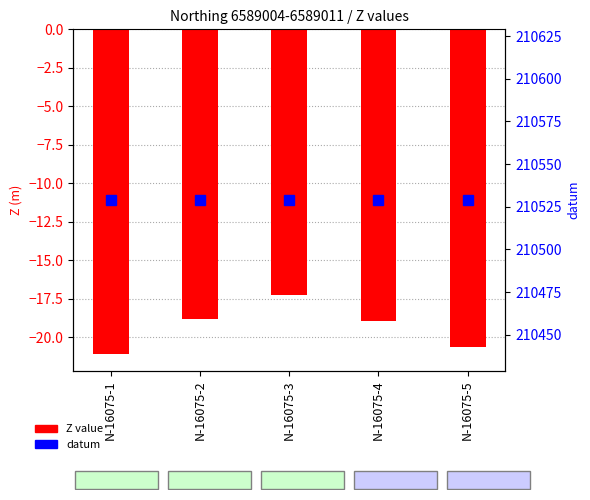

Reading right to left, what are all the values shown in this chart?

Z value: N-16075-5=-20.6	N-16075-4=-19.0	N-16075-3=-17.2	N-16075-2=-18.8	N-16075-1=-21.1
datum: N-16075-5=210529.0	N-16075-4=210529.0	N-16075-3=210529.0	N-16075-2=210529.0	N-16075-1=210529.0